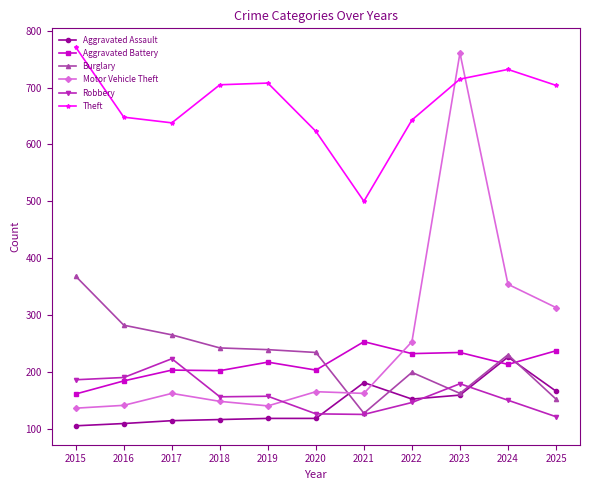

What is the highest value of the Aggravated Assault series?

226